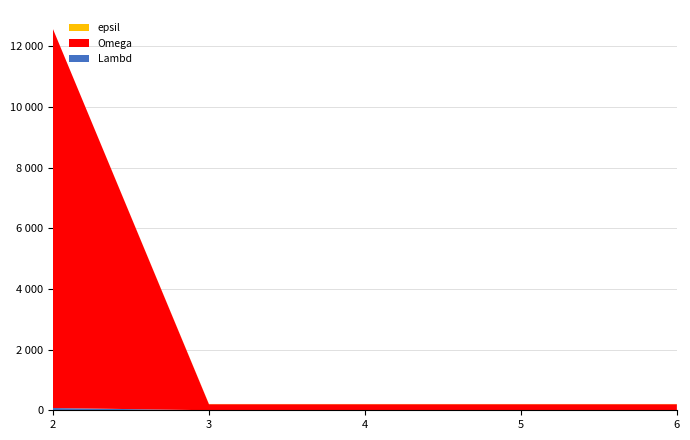

Reading left to right, extract all data points from this chart.

Lambd: 75	1	1	1	1
Omega: 12500	200	200	200	200
epsil: 0	7	7	7	7